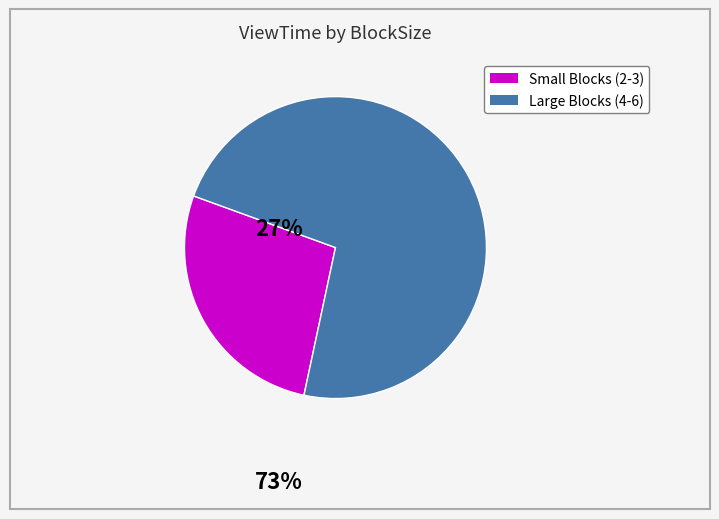

Count the number of slices in the pie.

2